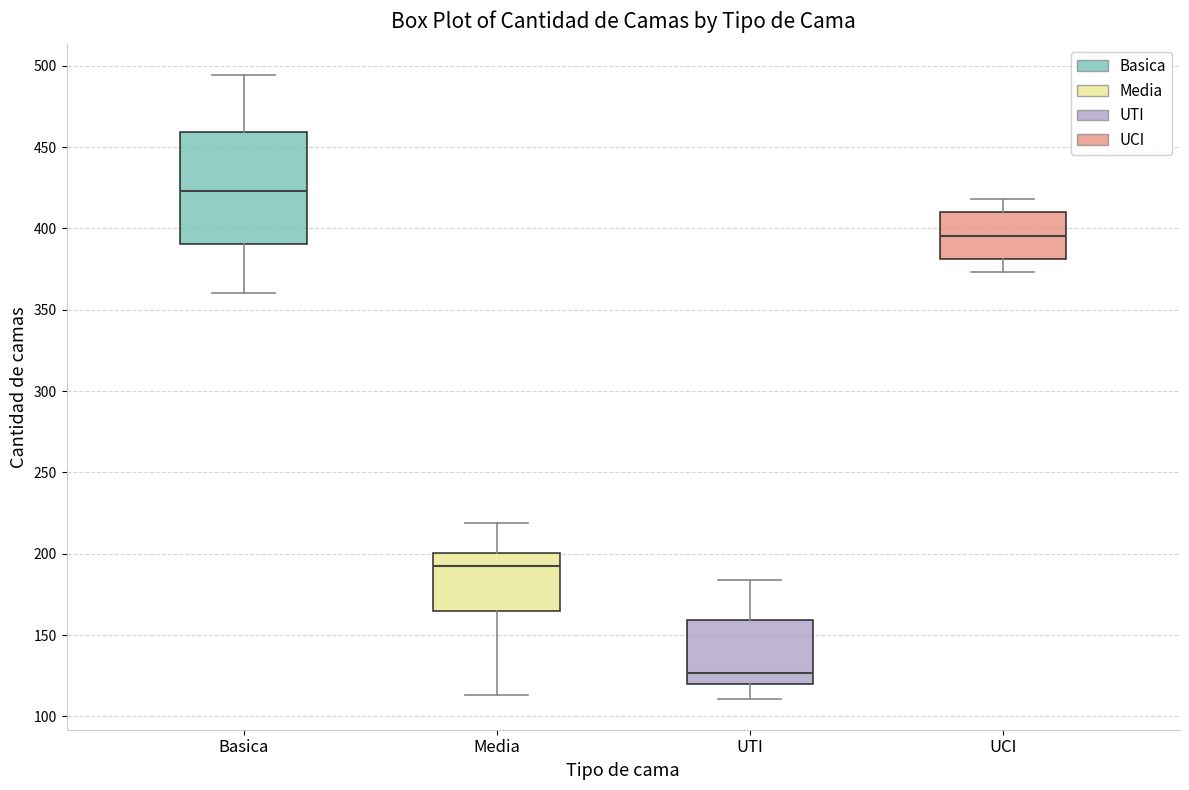

Where does the upper whisker of the box for Media end on the y-axis? The values are not printed on the chart, so give them approximately, as read against the axis.

220